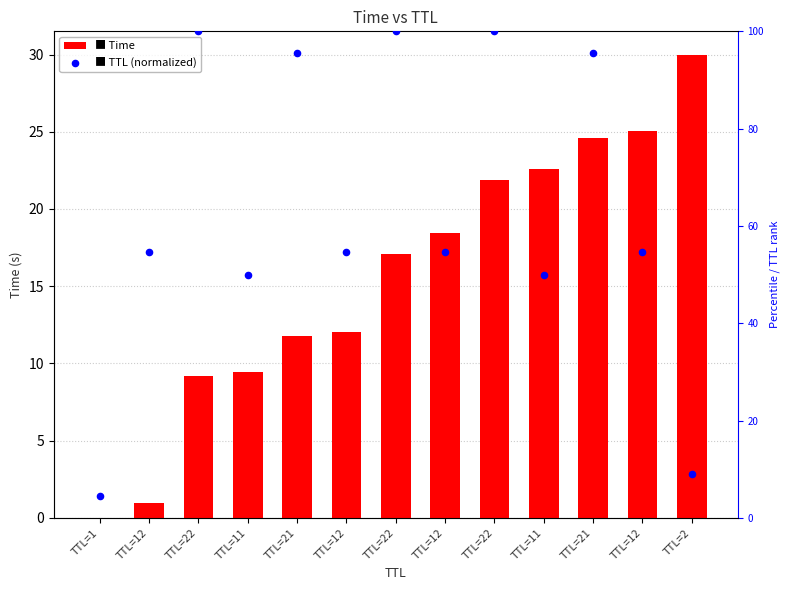

What are all the series names shown in the legend?

Time, TTL (normalized)